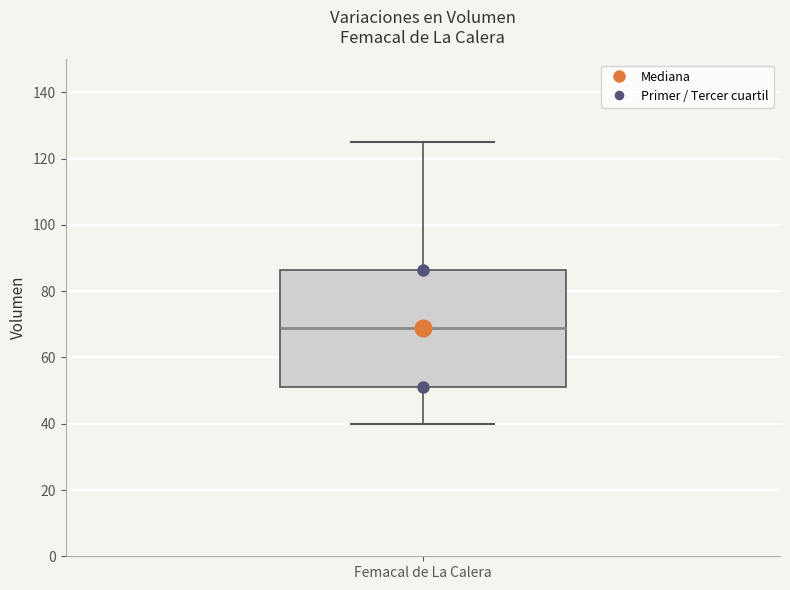

Transcribe this box plot: give where the median line is, the range the box spans, and where the two whiskers end, as read against the y-axis. The values are not printed on the chart, so give them approximately, as read against the axis.

median 70, box 52 to 86, whiskers 40 to 126